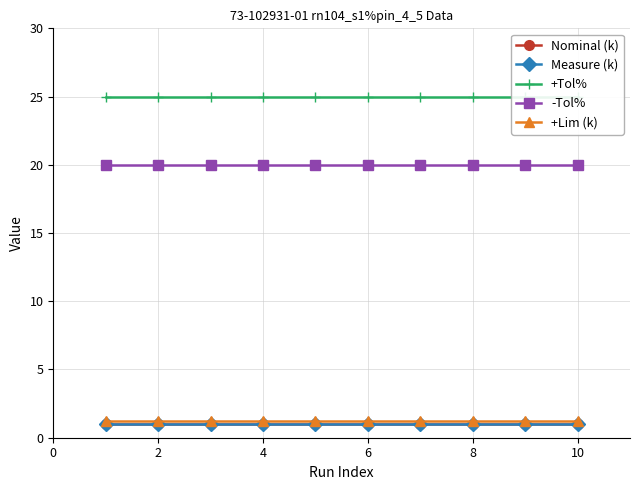

What are all the series names shown in the legend?

Nominal (k), Measure (k), +Tol%, -Tol%, +Lim (k)